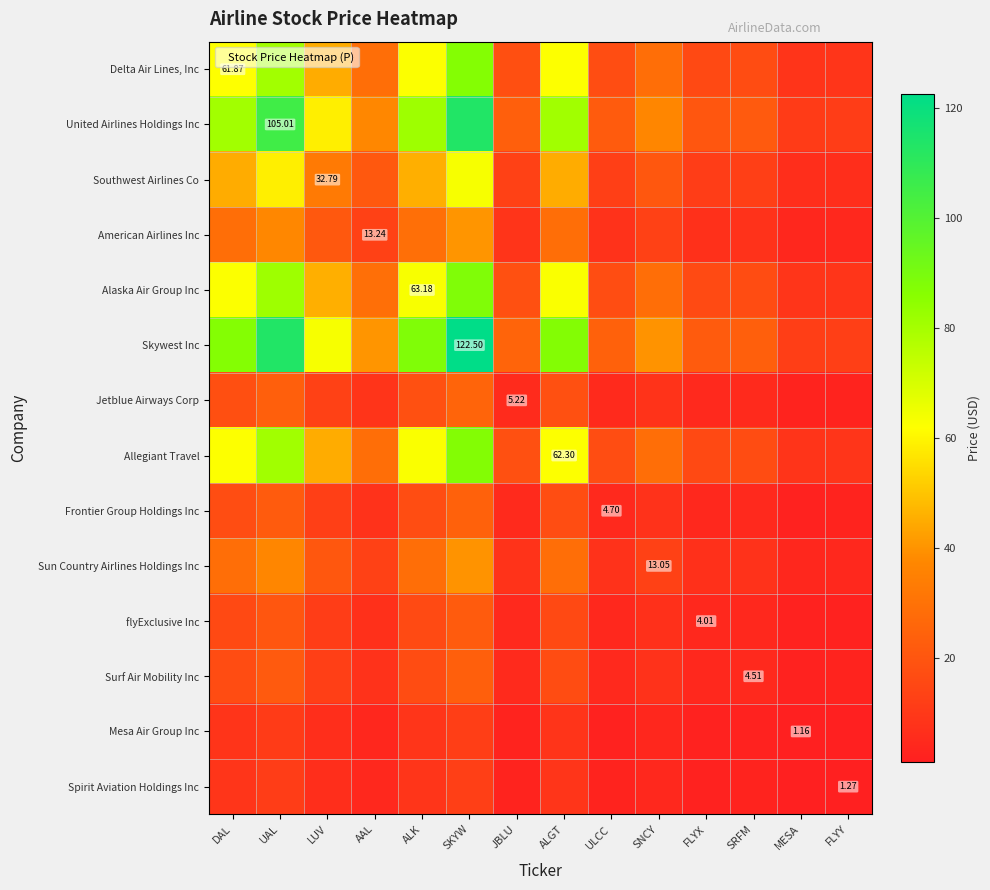

At how many categories does at least one series exceed 62?

6